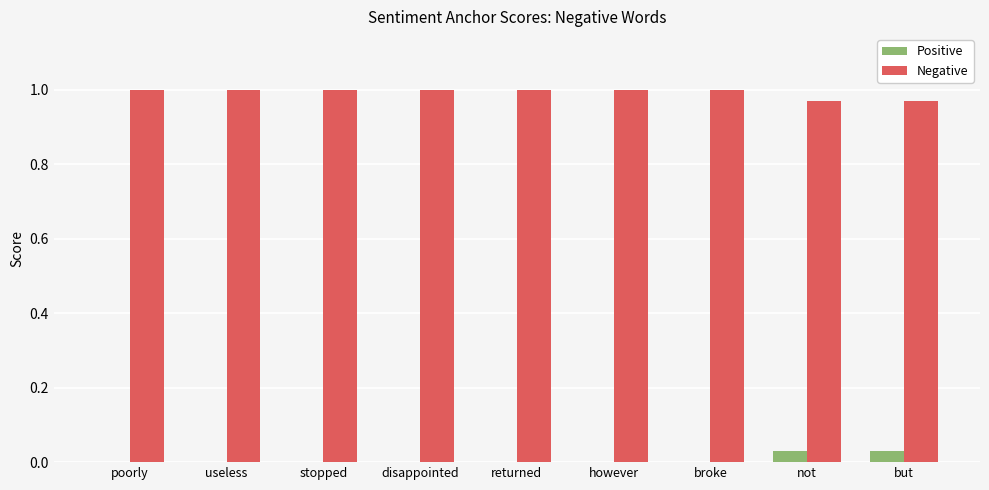

The value of Positive at poorly is 0.0. True or false?

True